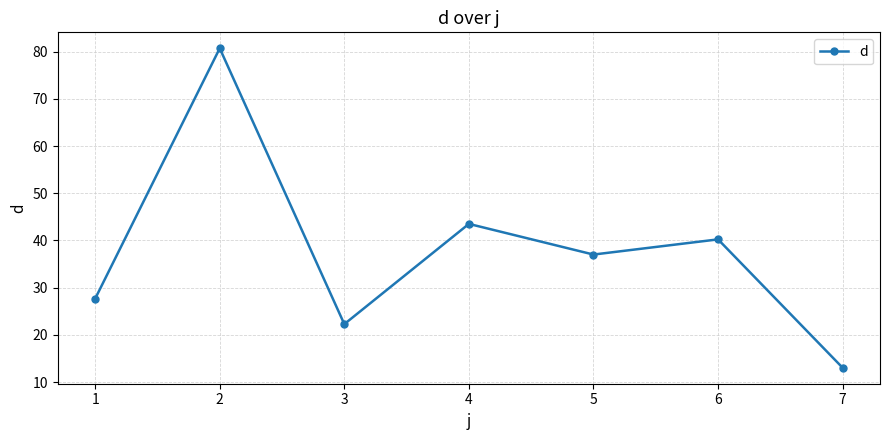

What is the change in value from 3 to 7?

-9.2